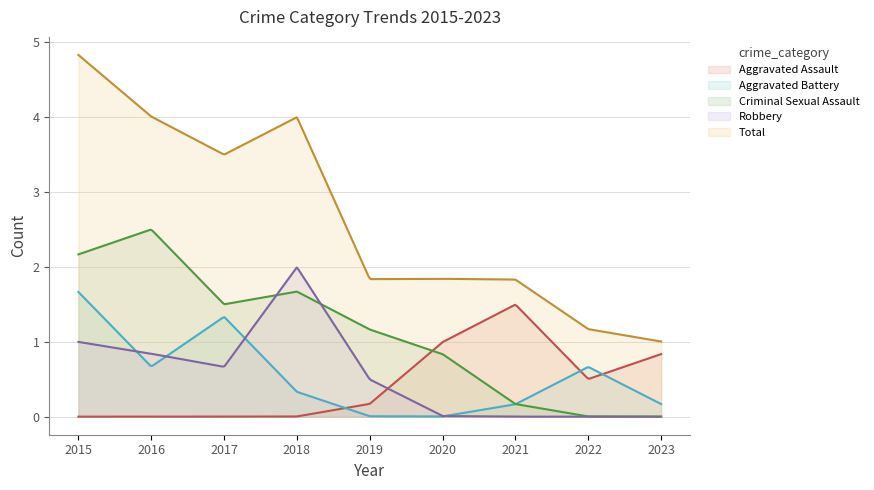

Which series has the largest total across all categories?

Total